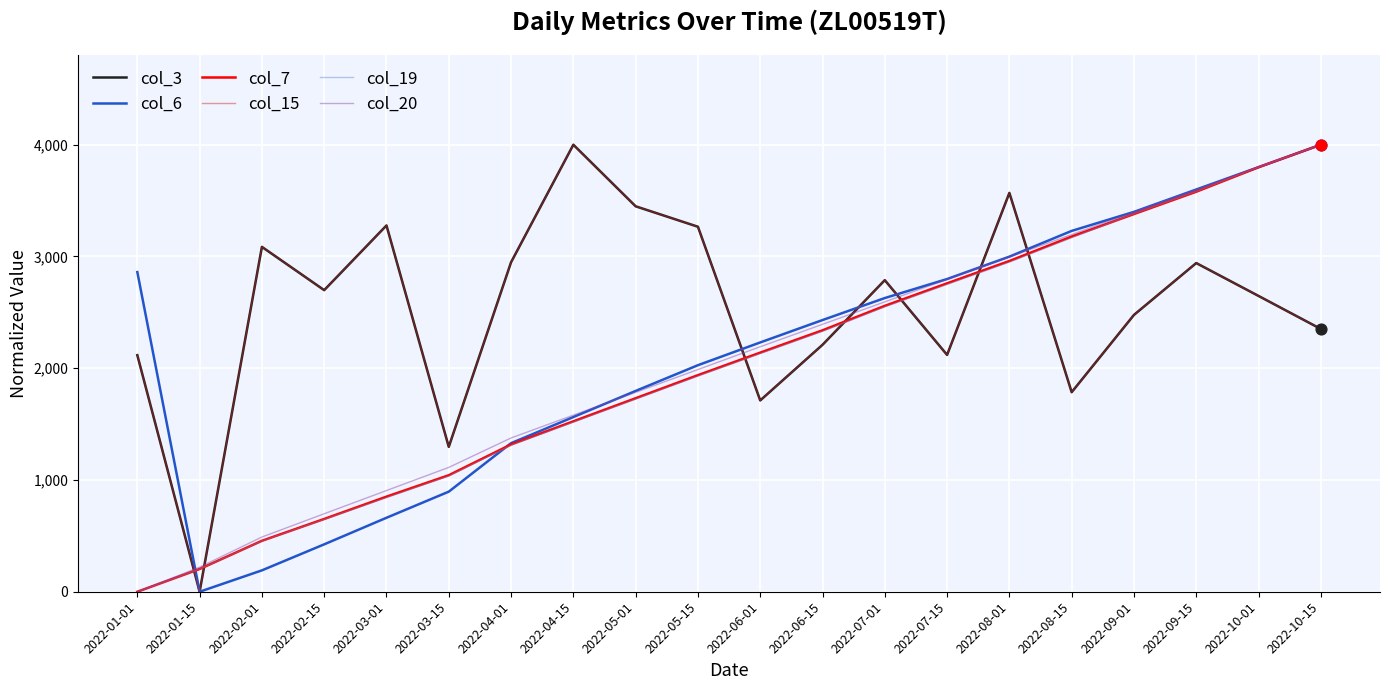

Does the chart have visible grid lines?

Yes